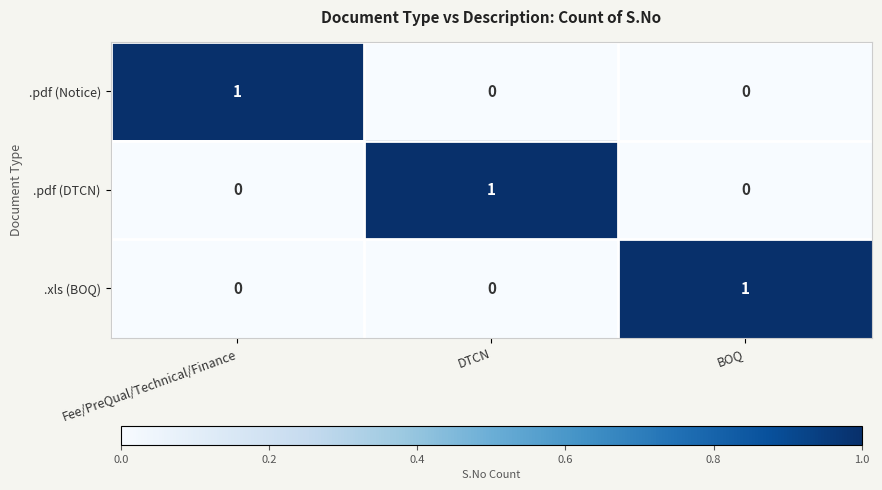

At how many categories does at least one series exceed 0?

3